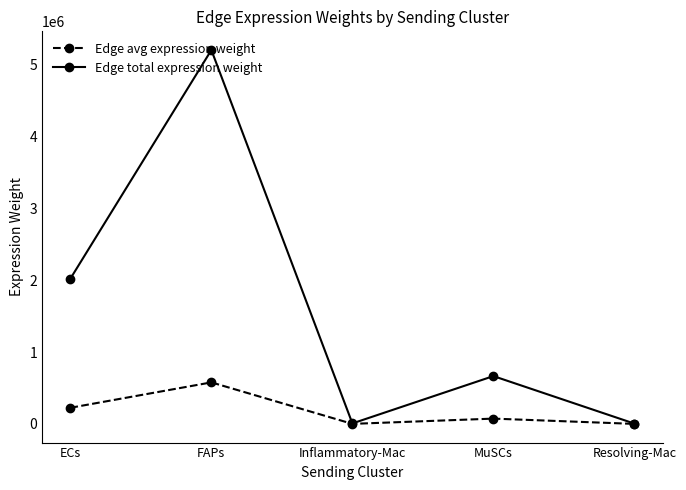

At which category is the sum across all series the highest?

FAPs